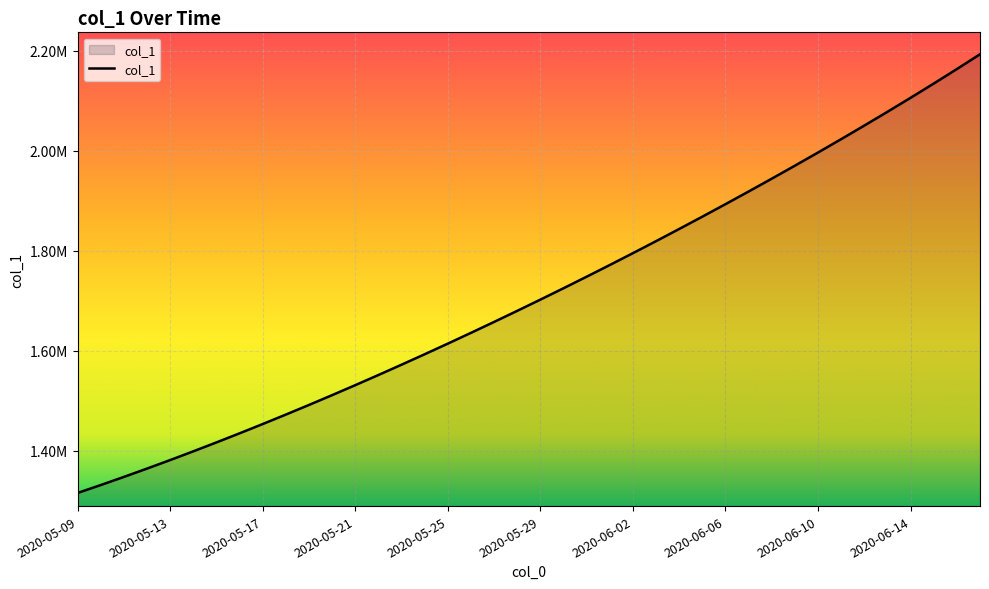

Does the chart have visible grid lines?

Yes